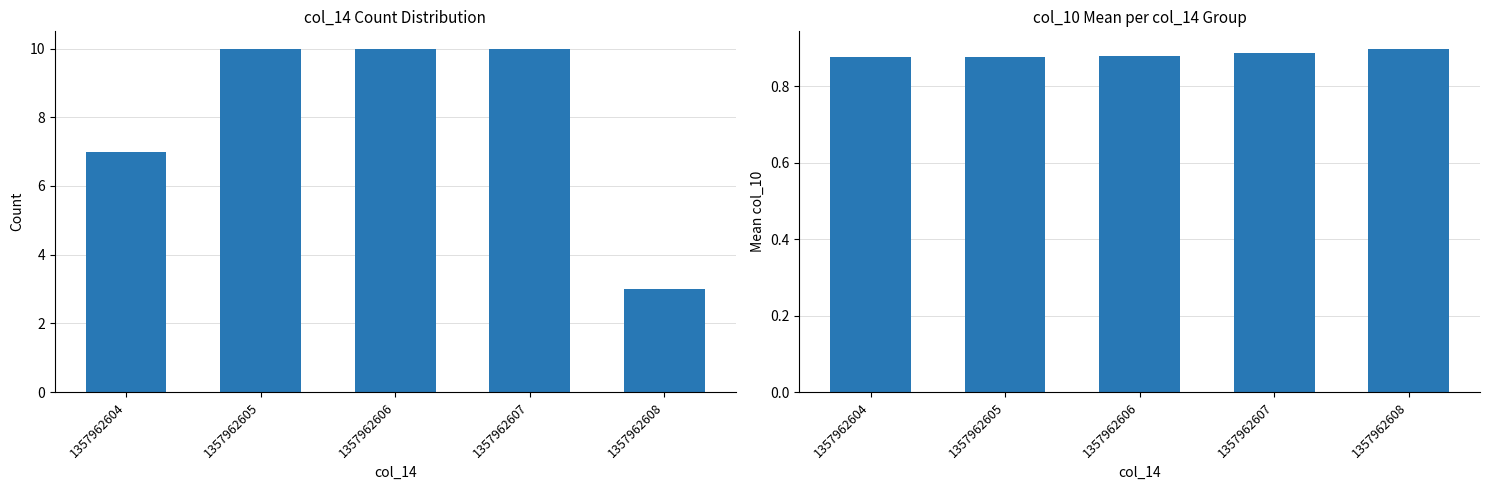

What is the sum of the mean col_10 values at 1357962607 and 1357962604?

1.8